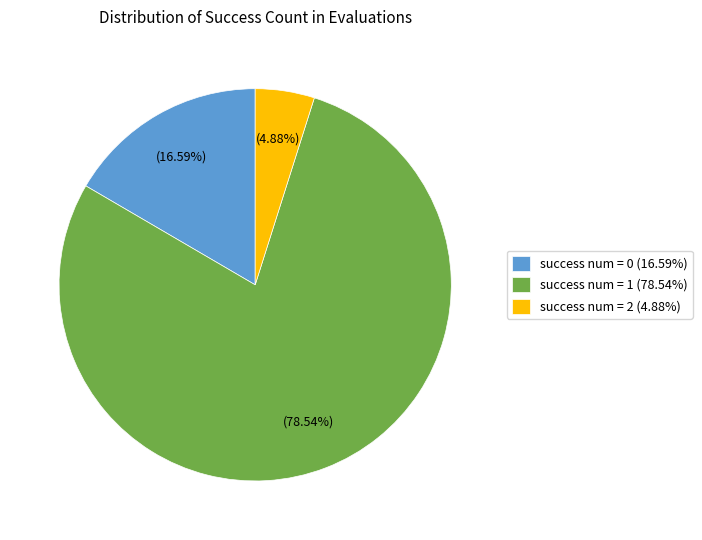

Which category has the smallest portion of the pie?

success num = 2